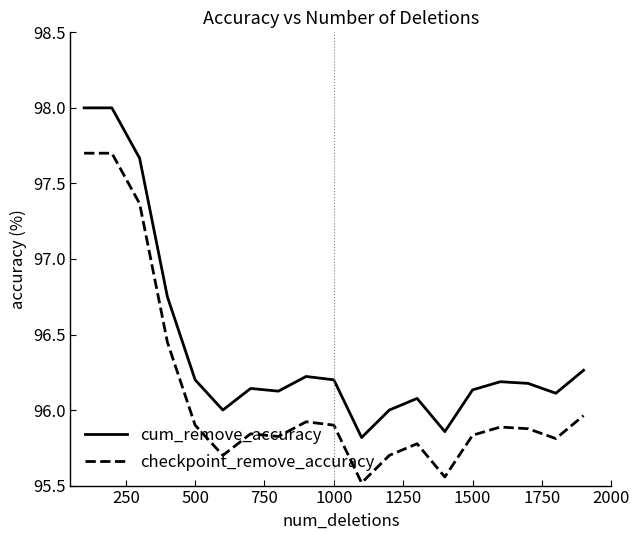

True or false: checkpoint_remove_accuracy and cum_remove_accuracy cross at least once.

False